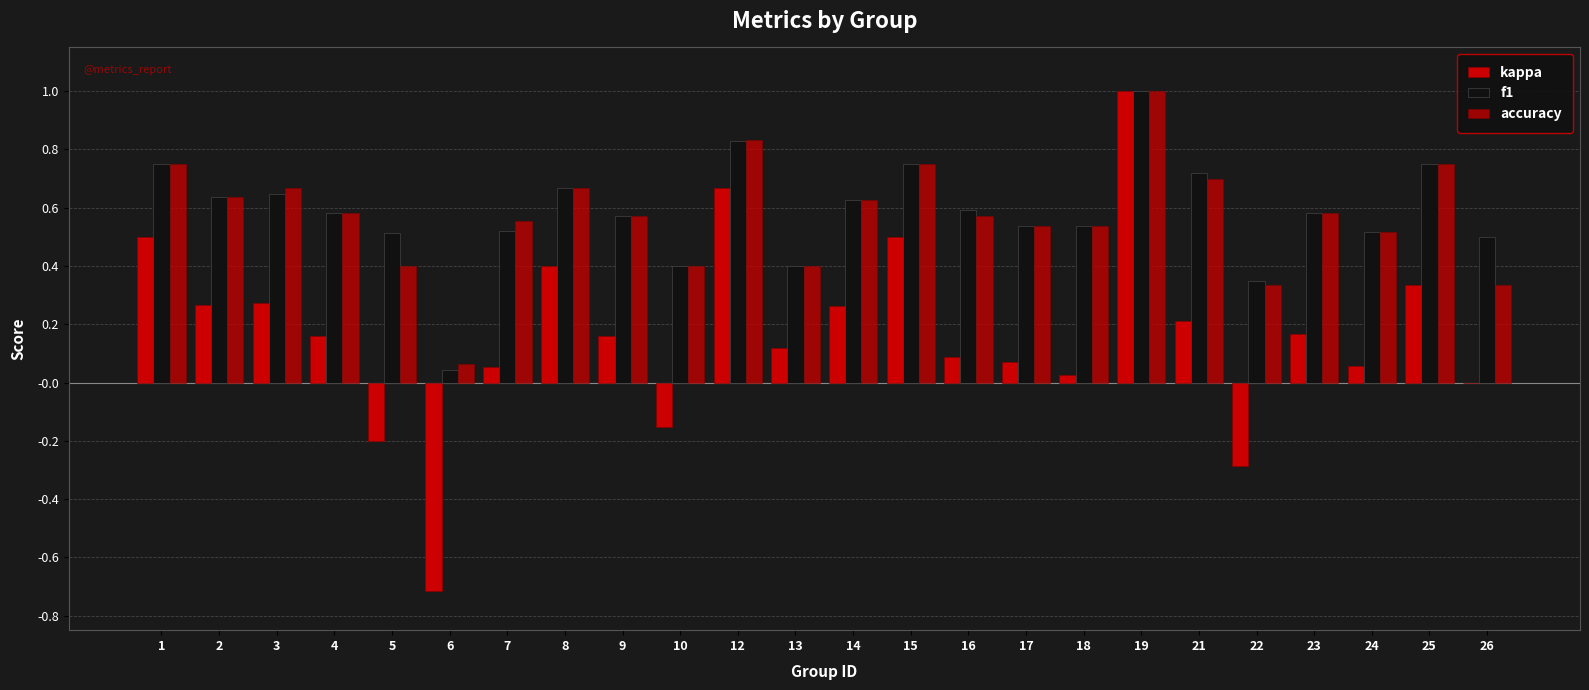

Between 7 and 10, which is larger?

7